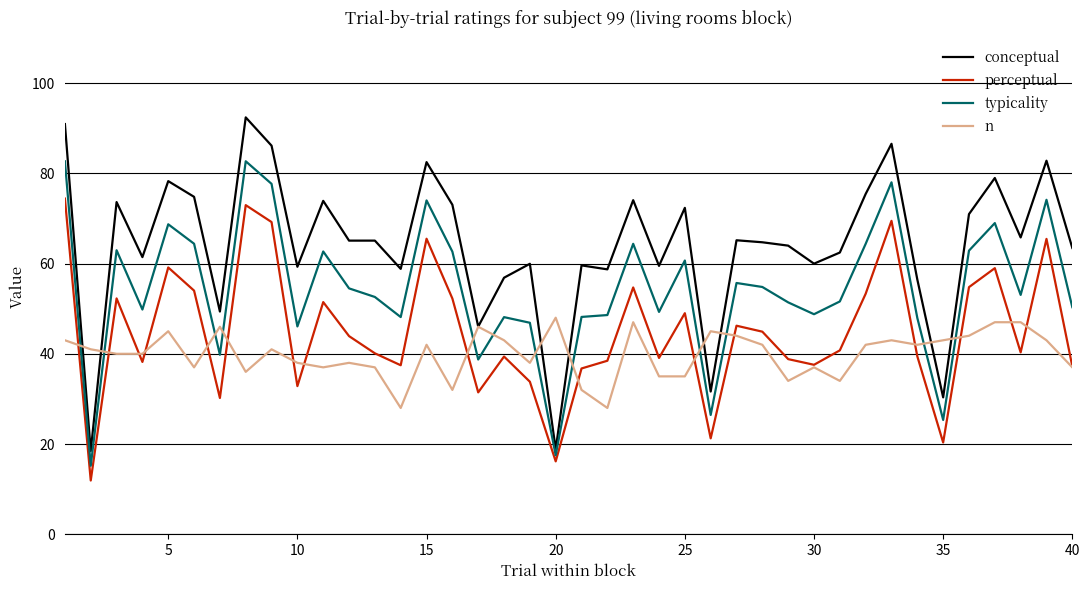

Which series has the widest spread of values?

conceptual